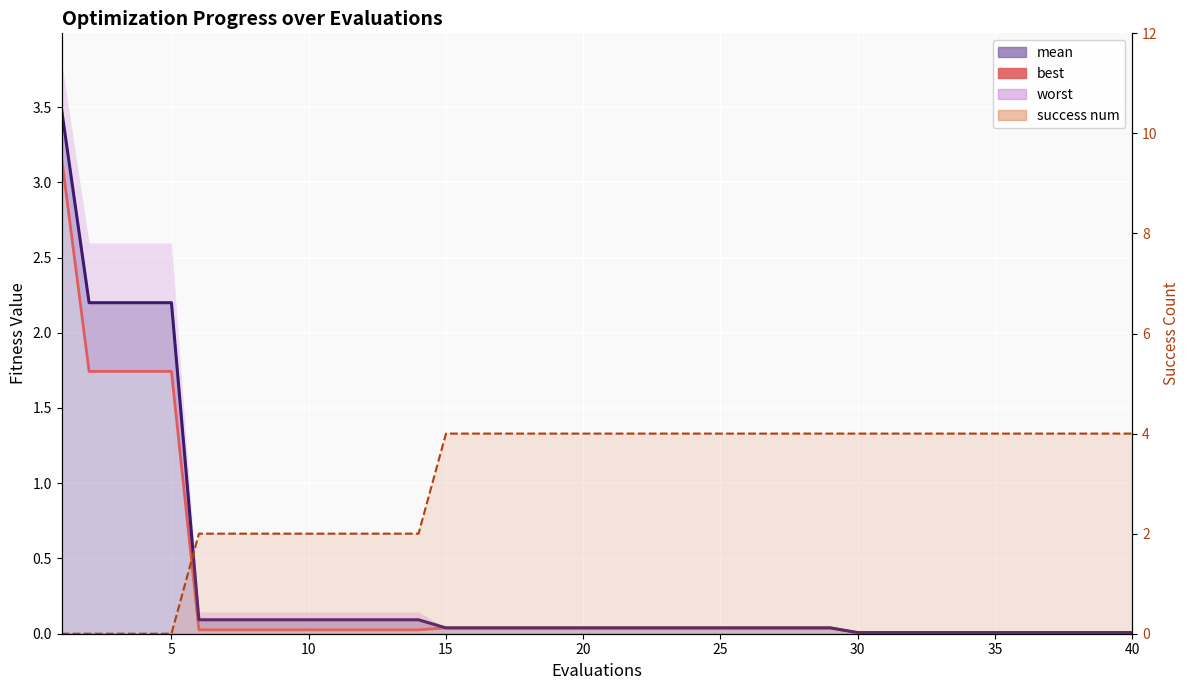

How many intersections are there between success num and best?

1